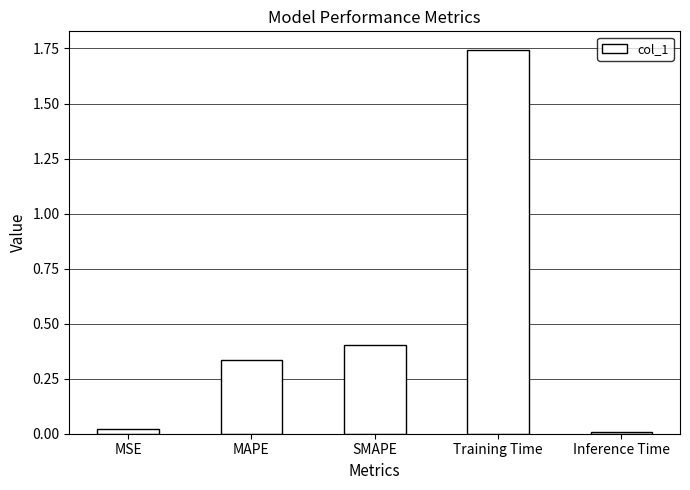

What is the change in value from MSE to SMAPE?

+0.4